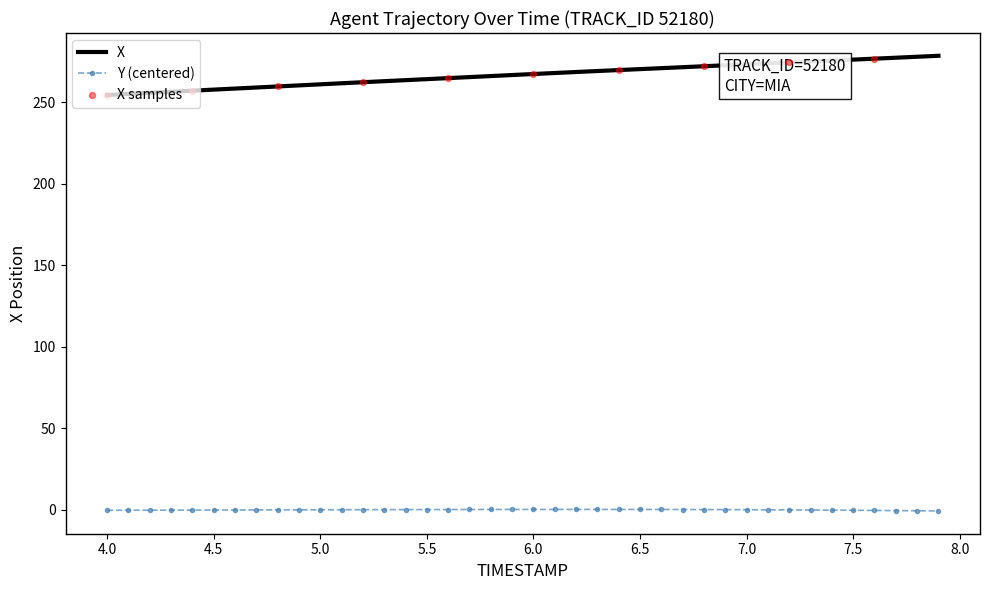

List the series in order of their peak value, highest first.

X, Y (centered)